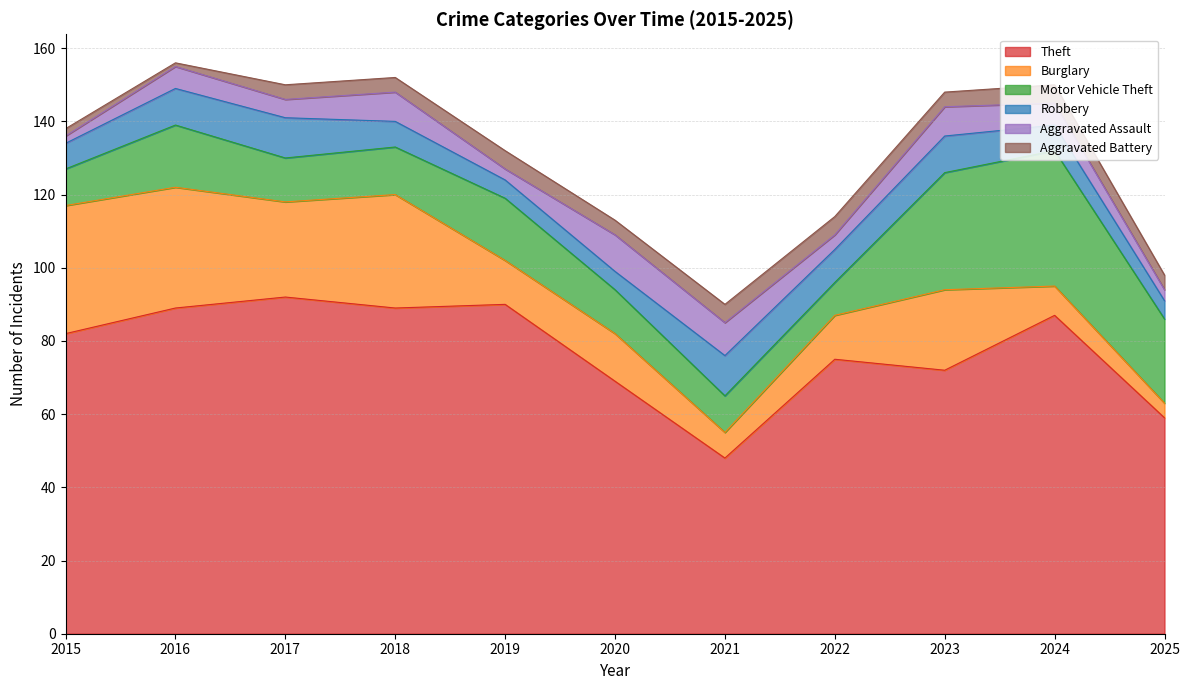

Between 2016 and 2024, which series saw the biggest shift?

Burglary